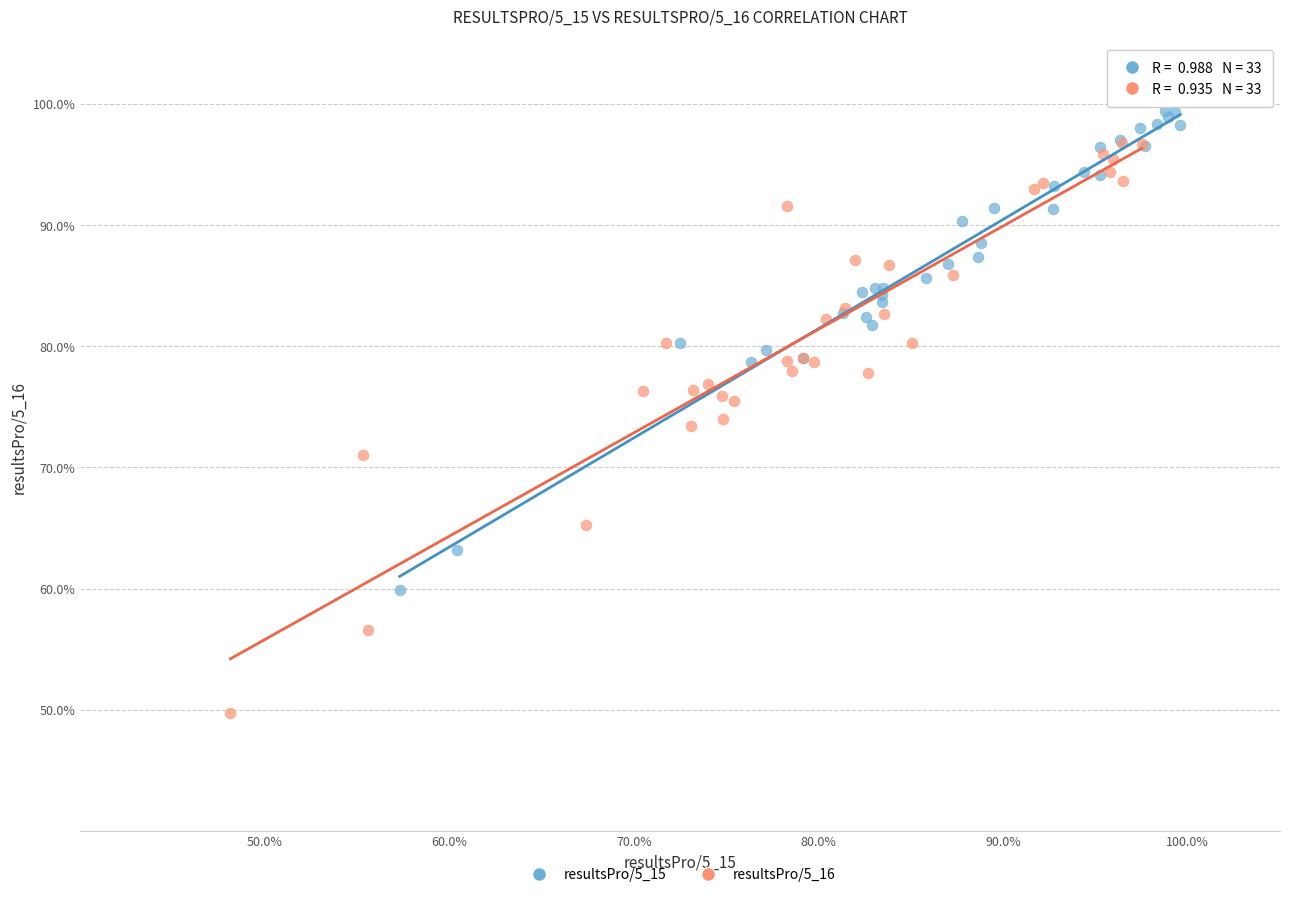

Which series reaches the minimum Y coordinate?

resultsPro/5_16